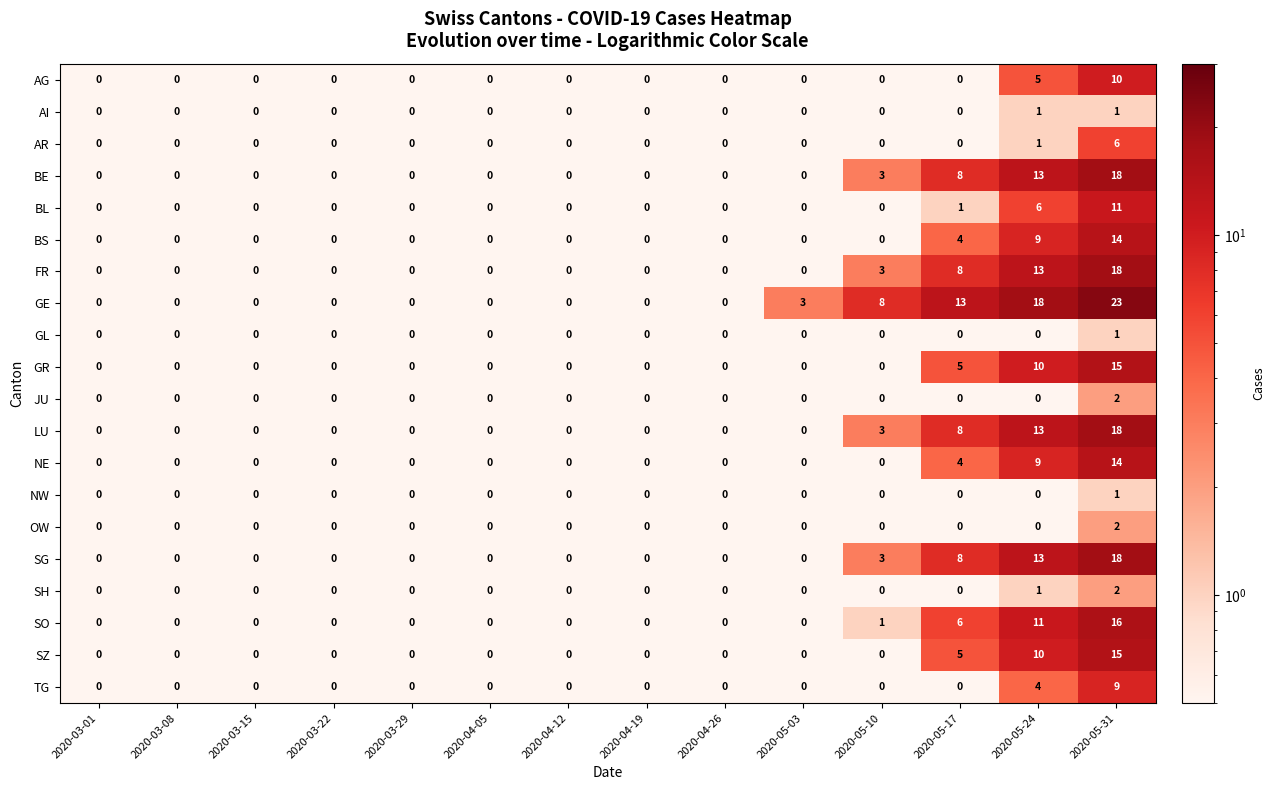

What is the difference between the highest and lowest values at 2020-05-31?

22